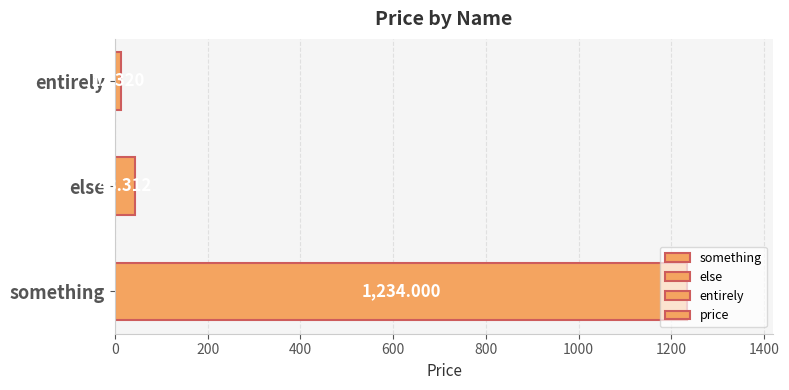

At which label is the value closest to 623?

else